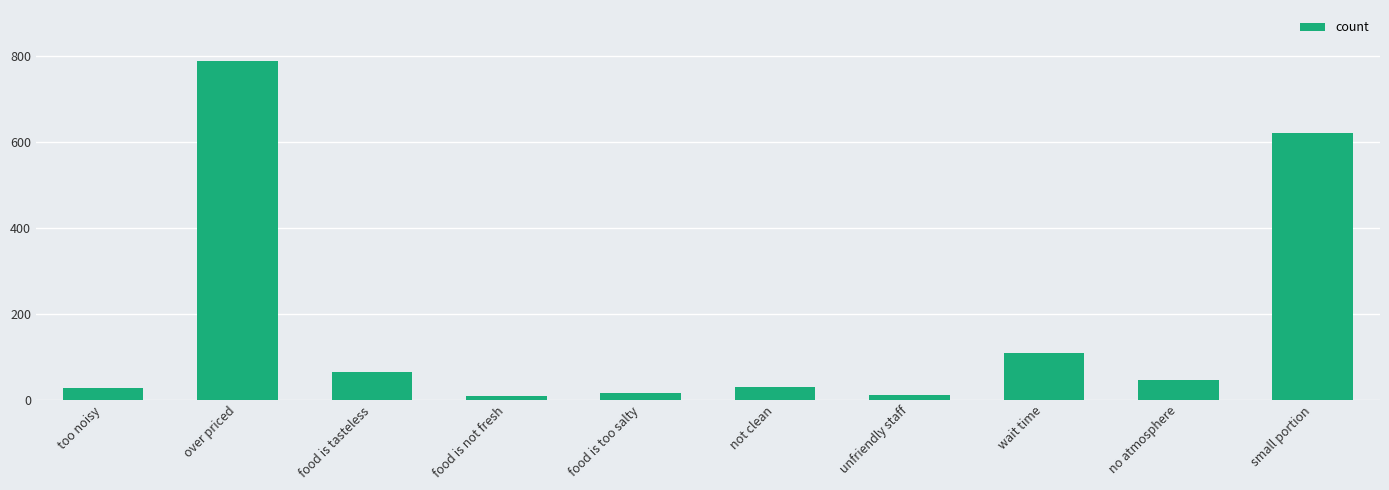

What position from the right is wait time?

3